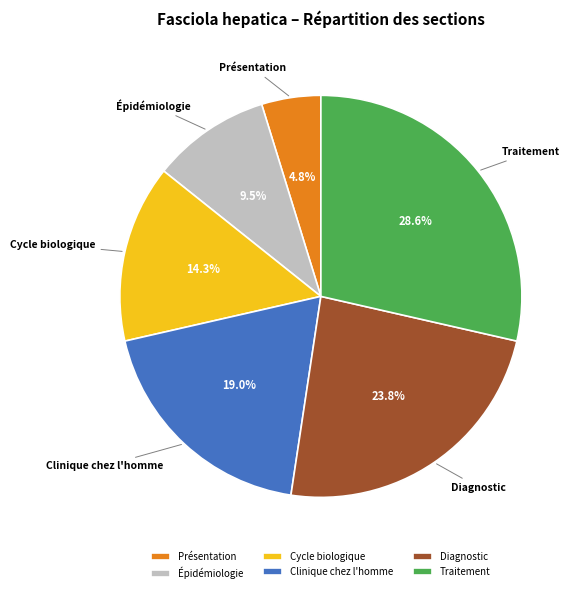

To the nearest percent, what is the combined percentage of Présentation and Cycle biologique?

19%